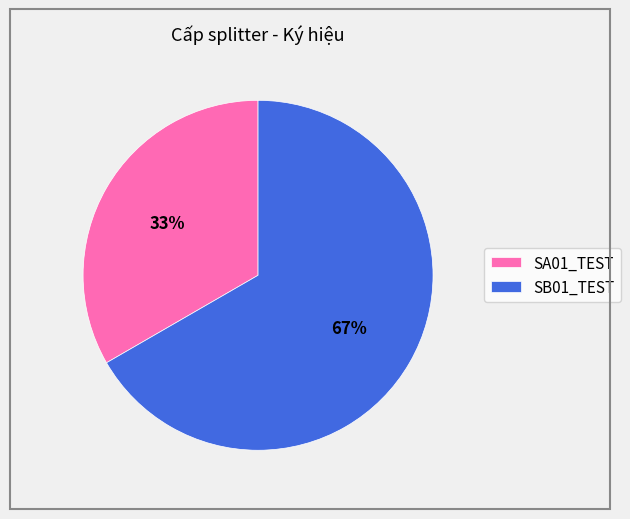

What percentage is the SB01_TEST slice, to the nearest percent?

67%